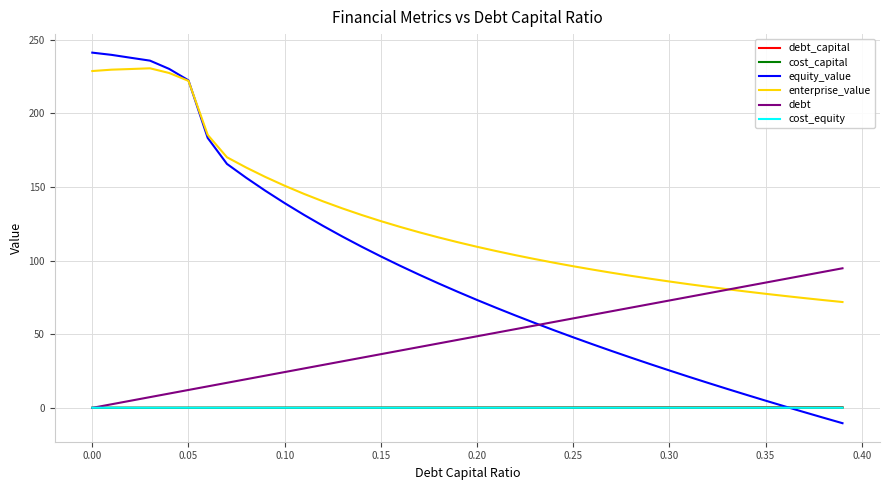

What is the maximum value for equity_value?

241.3